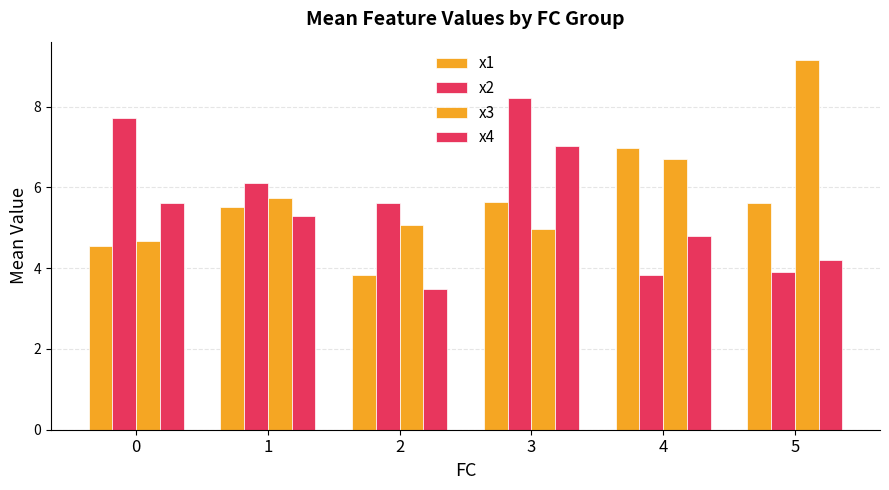

What is the value of the x1 bar at the 6th from the left?

5.6